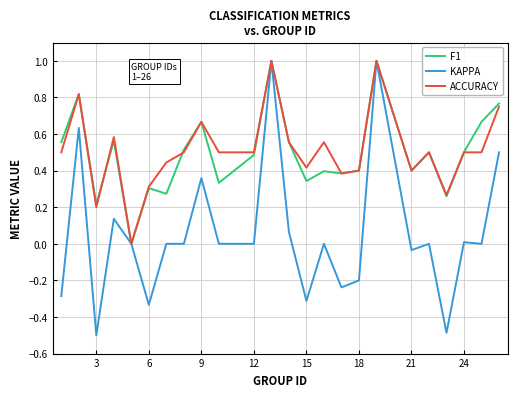

Which series has the widest spread of values?

KAPPA